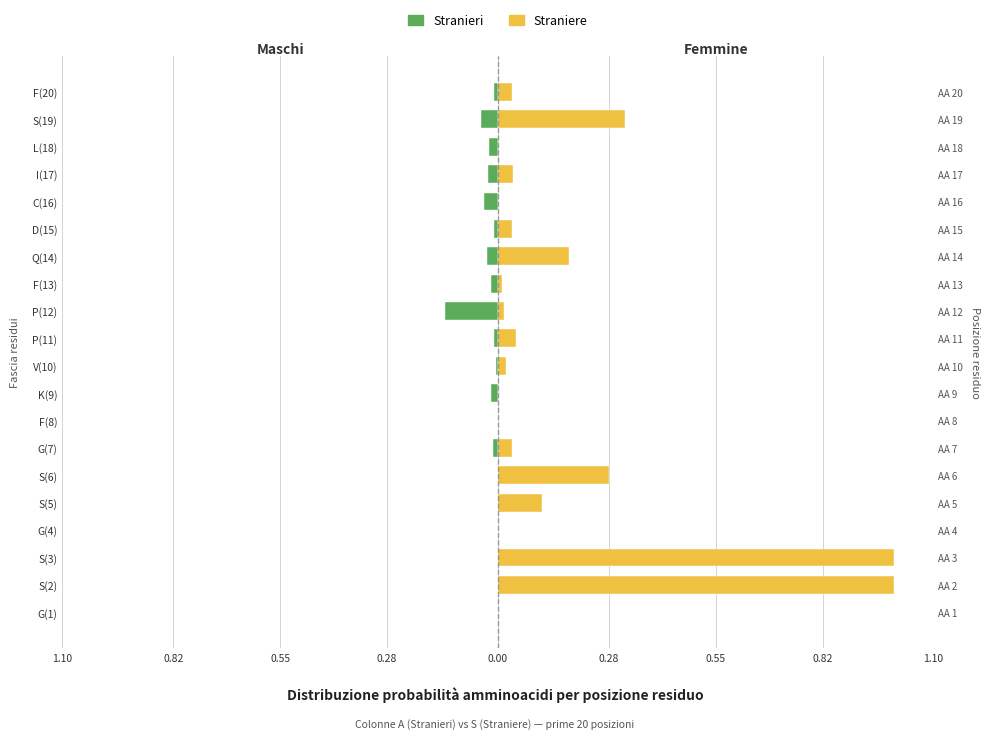

True or false: Straniere has a value of 1.5 at S(2).

False